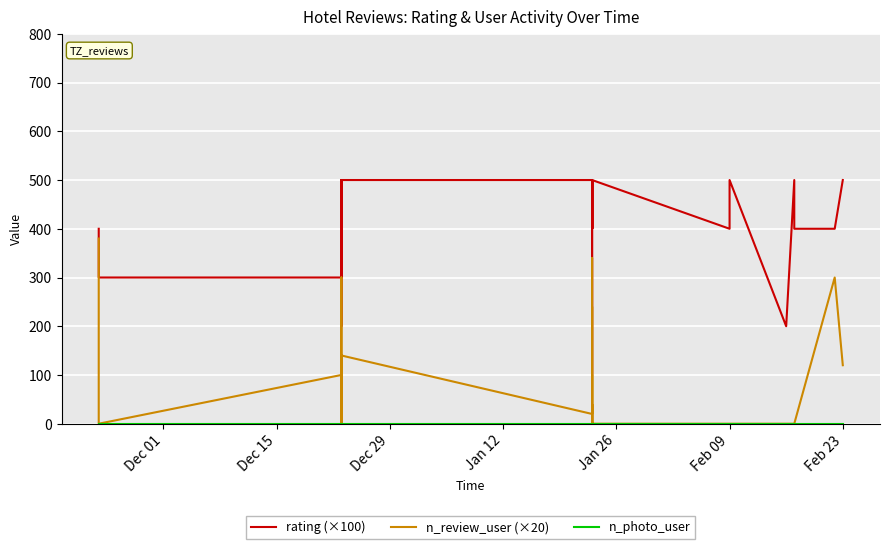

List the series in order of their peak value, lowest first.

n_photo_user, n_review_user (×20), rating (×100)